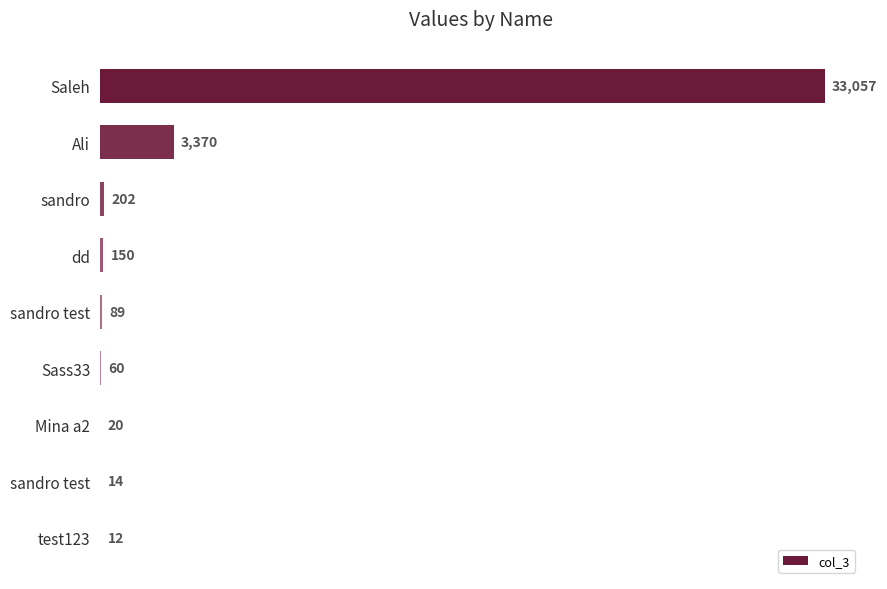

How many categories are shown in the chart?

9